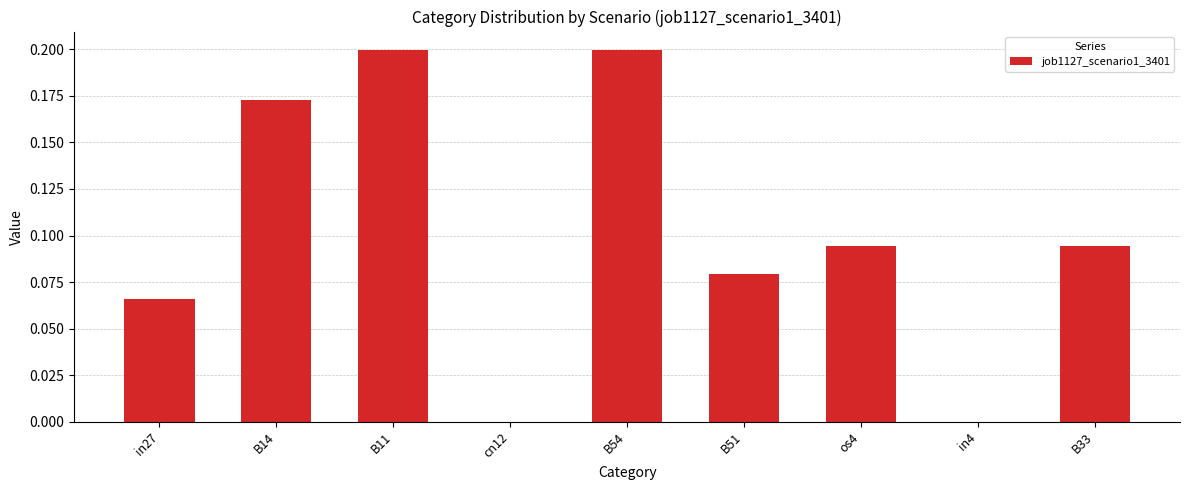

What is the change in value from cn12 to B33?

+0.1